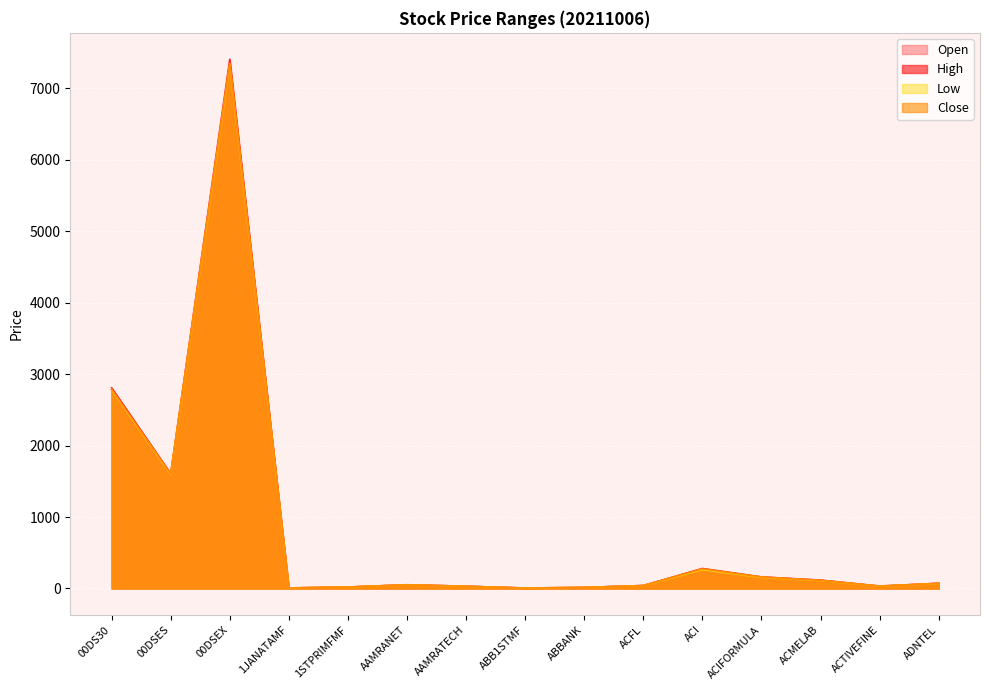

Reading left to right, transcribe all the data shown in this chart.

Open: 00DS30=2778.1	00DSES=1594.4	00DSEX=7331.4	1JANATAMF=7.5	1STPRIMFMF=20.3	AAMRANET=51.0	AAMRATECH=31.4	ABB1STMF=6.2	ABBANK=15.0	ACFL=41.2	ACI=263.5	ACIFORMULA=159.9	ACMELAB=113.0	ACTIVEFINE=31.5	ADNTEL=72.0
High: 00DS30=2807.8	00DSES=1607.3	00DSEX=7407.0	1JANATAMF=7.7	1STPRIMFMF=20.3	AAMRANET=52.5	AAMRATECH=31.7	ABB1STMF=6.3	ABBANK=15.0	ACFL=41.3	ACI=280.0	ACIFORMULA=161.9	ACMELAB=117.7	ACTIVEFINE=34.1	ADNTEL=73.1
Low: 00DS30=2778.1	00DSES=1594.4	00DSEX=7331.4	1JANATAMF=7.4	1STPRIMFMF=19.8	AAMRANET=50.0	AAMRATECH=29.9	ABB1STMF=6.1	ABBANK=14.3	ACFL=40.0	ACI=263.5	ACIFORMULA=156.4	ACMELAB=111.0	ACTIVEFINE=31.4	ADNTEL=70.0
Close: 00DS30=2787.8	00DSES=1600.3	00DSEX=7351.0	1JANATAMF=7.4	1STPRIMFMF=19.8	AAMRANET=50.5	AAMRATECH=30.2	ABB1STMF=6.2	ABBANK=14.4	ACFL=40.2	ACI=275.9	ACIFORMULA=160.6	ACMELAB=112.3	ACTIVEFINE=33.6	ADNTEL=70.9